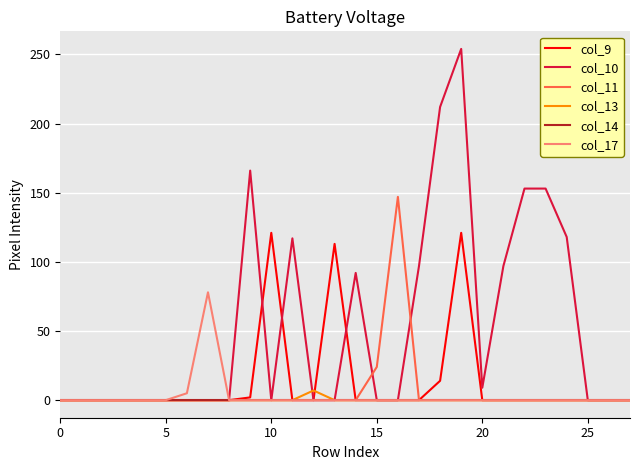

Which series has the largest range (max minus min)?

col_10